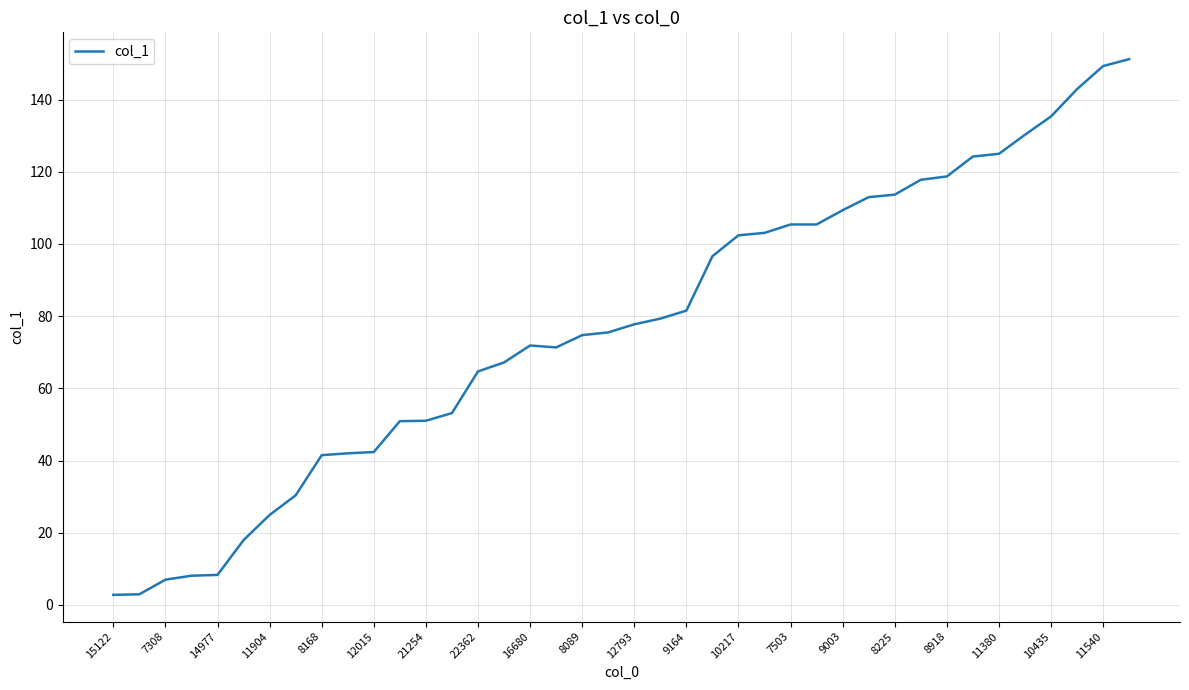

What is the difference between the maximum and minimum values?

148.4